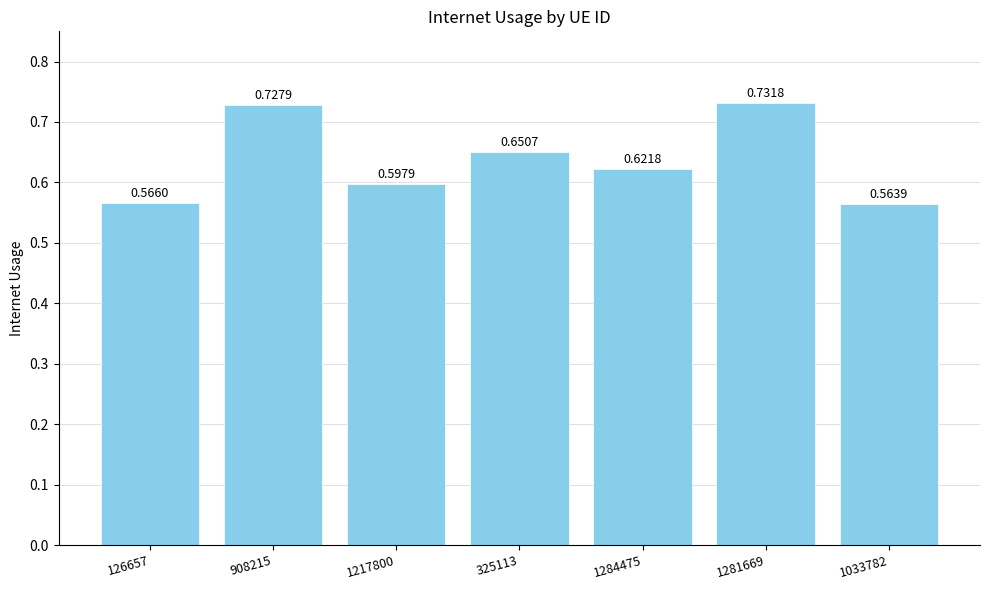

Does the chart contain stacked bars?

No